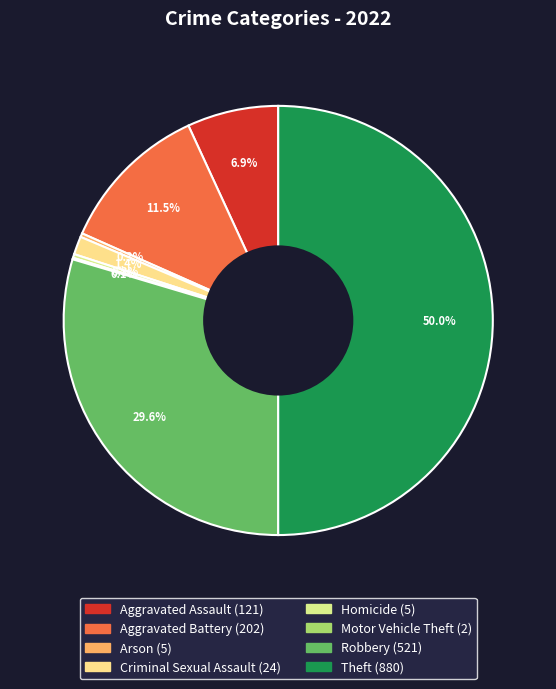

Does any single category account for the majority?

No